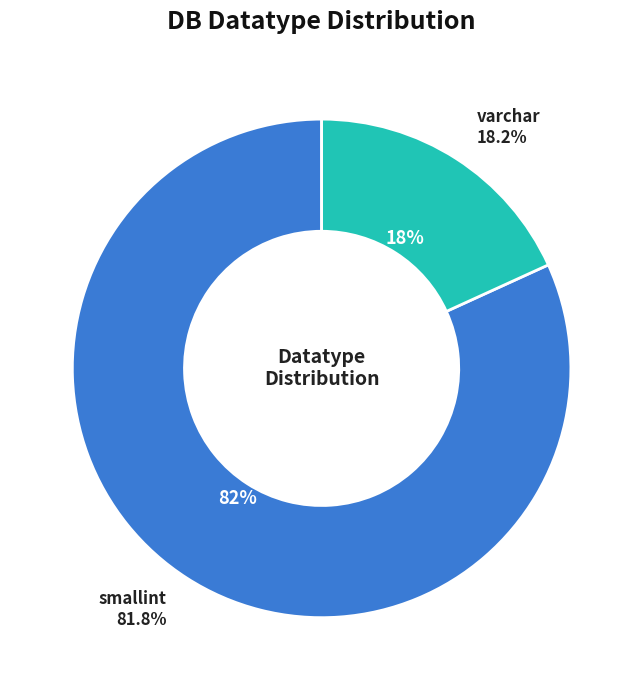

Which slice is the smallest?

varchar